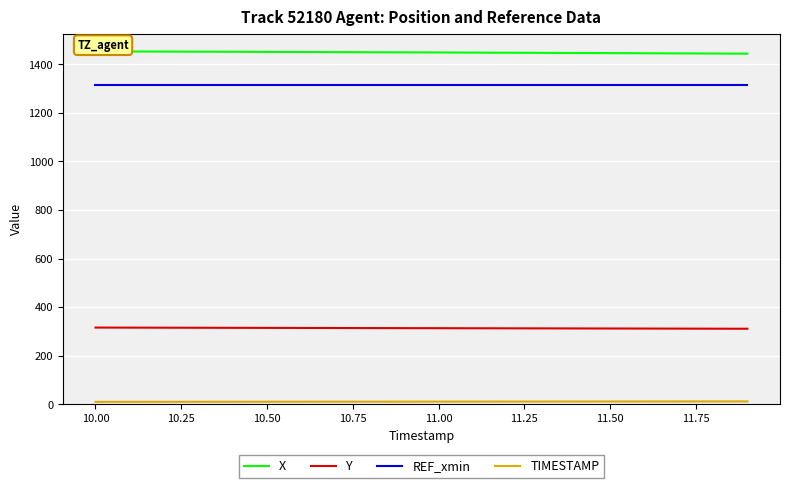

True or false: REF_xmin and Y intersect in this chart.

False